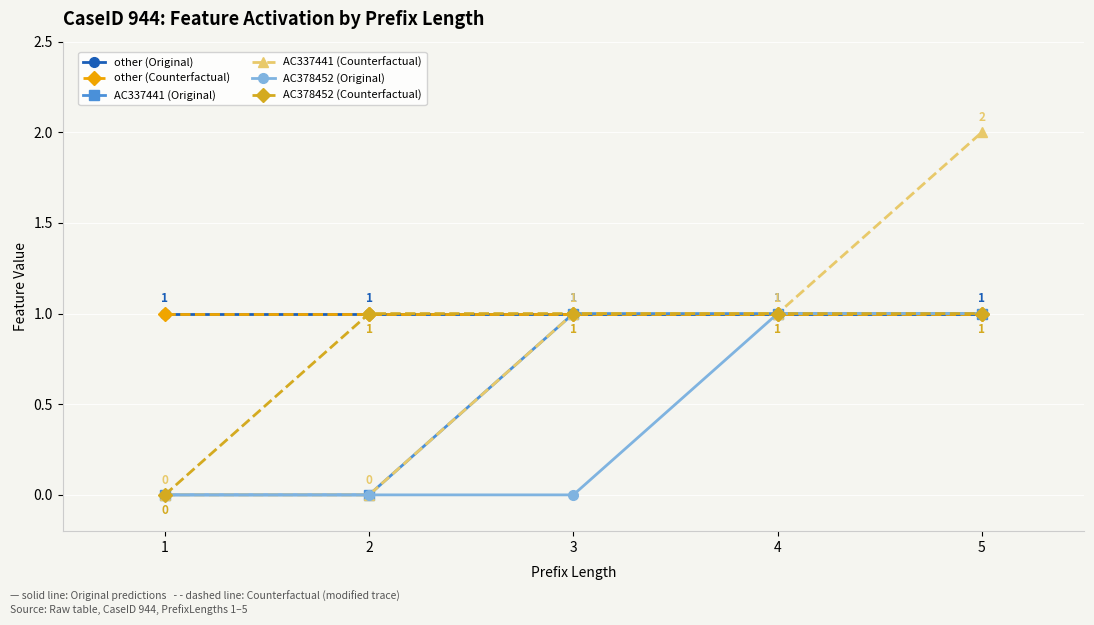

Is this an area chart (filled region under the line)?

No